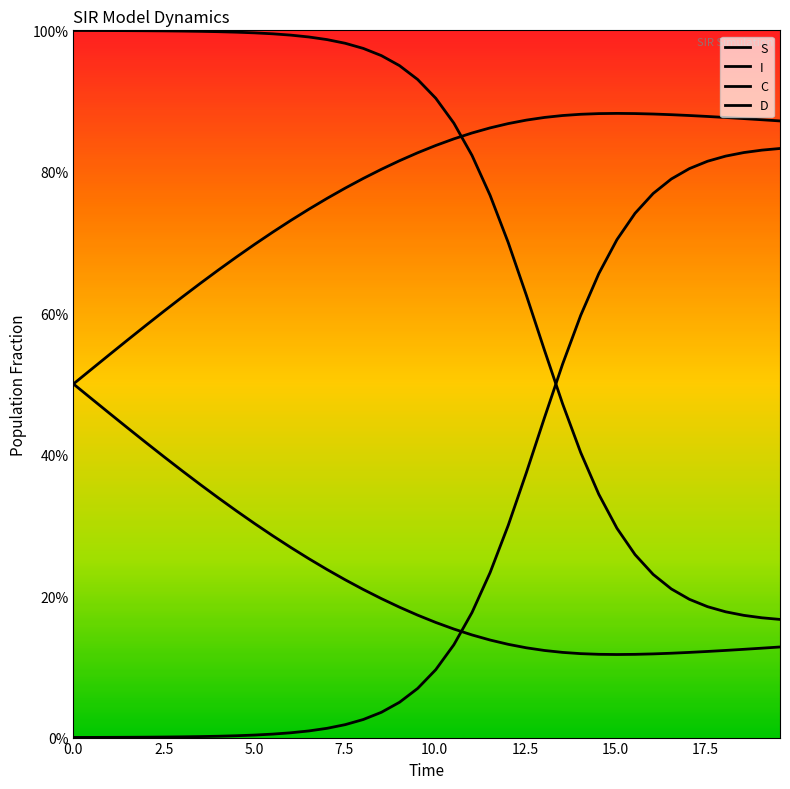

Does the chart display data point markers on the line(s)?

No